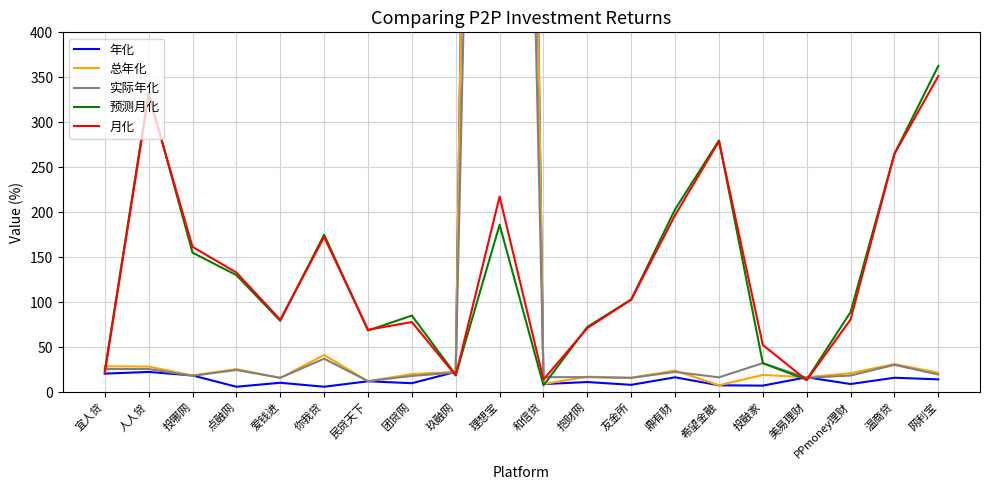

At which category is the sum across all series the highest?

理想宝